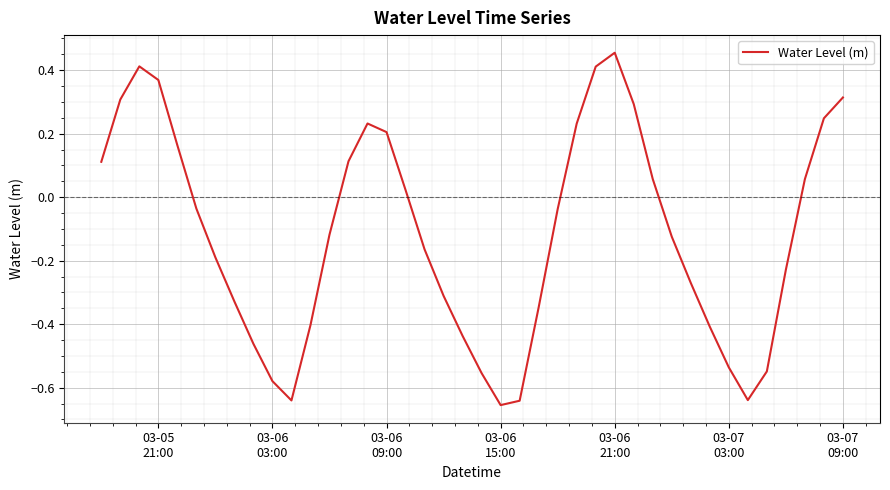

What is the difference between the maximum and minimum values?

1.1